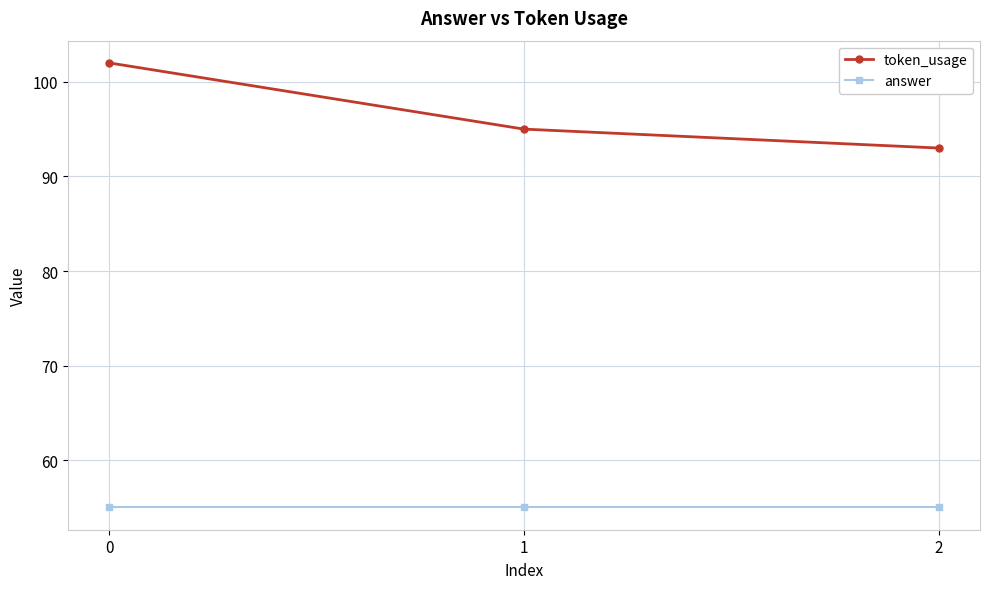

What is the spread (max minus min) of values at 0?

47